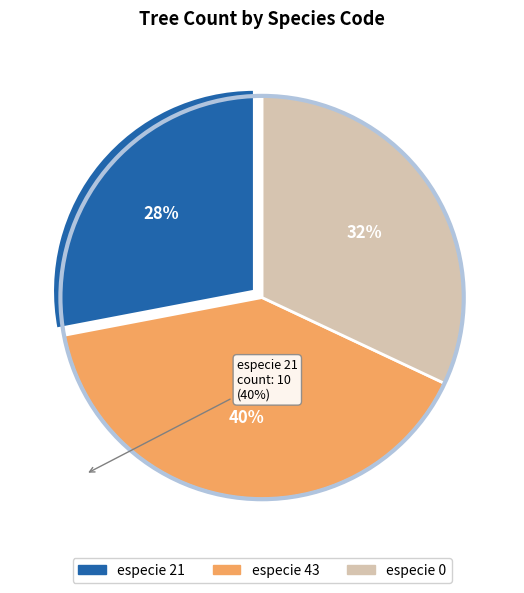

To the nearest percent, what is the difference between the largest and smallest slice percentages?

12%